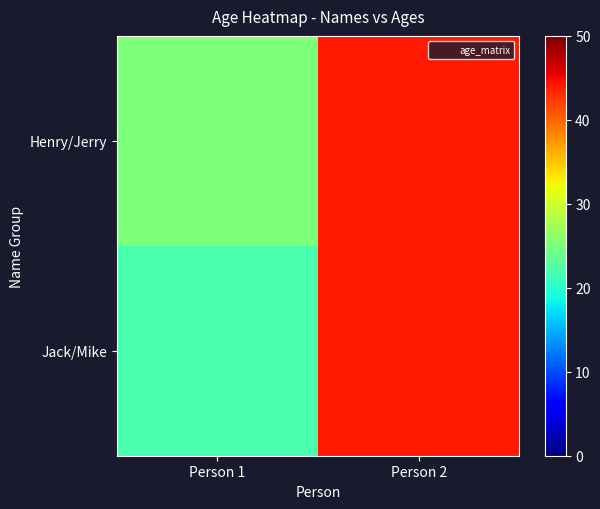

Rank the series by their average value, from highest to lowest.

Henry/Jerry, Jack/Mike